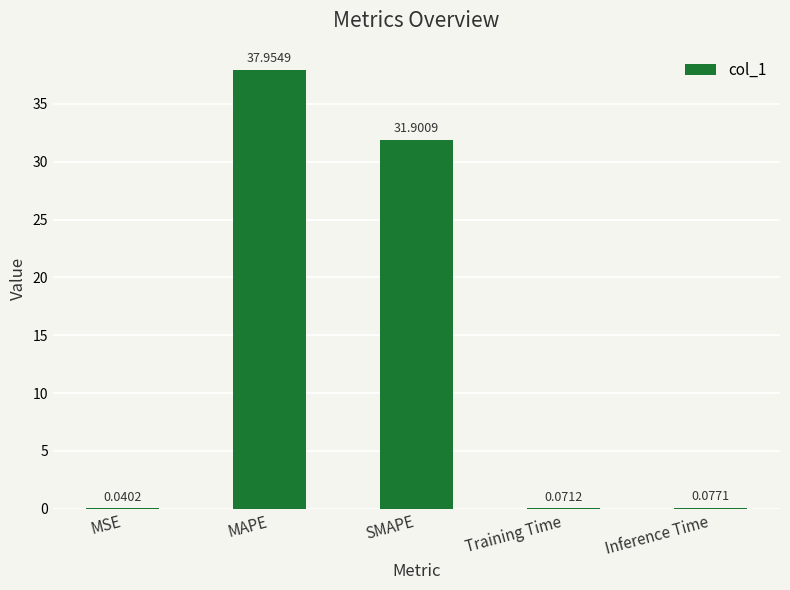

Which has a higher value, MSE or MAPE?

MAPE